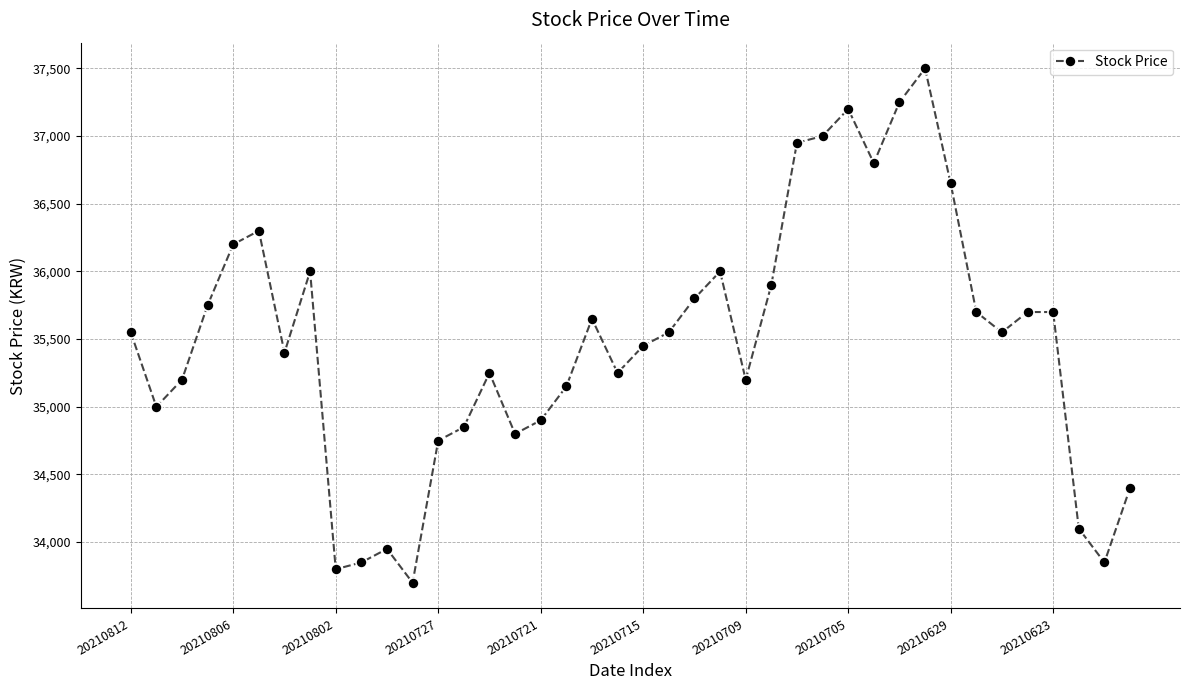

What is the difference between the second highest and second lowest values?

3450